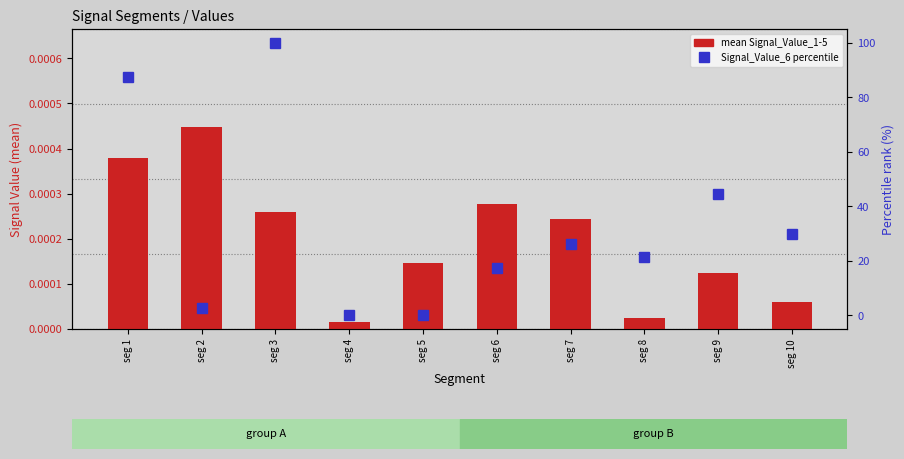

Reading right to left, list all the values displayed in this chart.

mean Signal_Value_1-5: seg 10=0.0	seg 9=0.0	seg 8=0.0	seg 7=0.0	seg 6=0.0	seg 5=0.0	seg 4=0.0	seg 3=0.0	seg 2=0.0	seg 1=0.0
Signal_Value_6 percentile: seg 10=29.8	seg 9=44.3	seg 8=21.5	seg 7=26.1	seg 6=17.4	seg 5=0.3	seg 4=0.0	seg 3=100.0	seg 2=2.7	seg 1=87.4